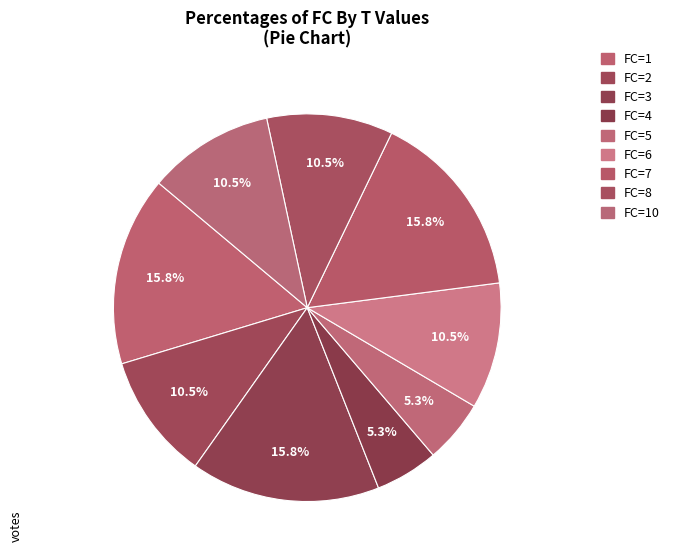

How many slices are in this pie chart?

9